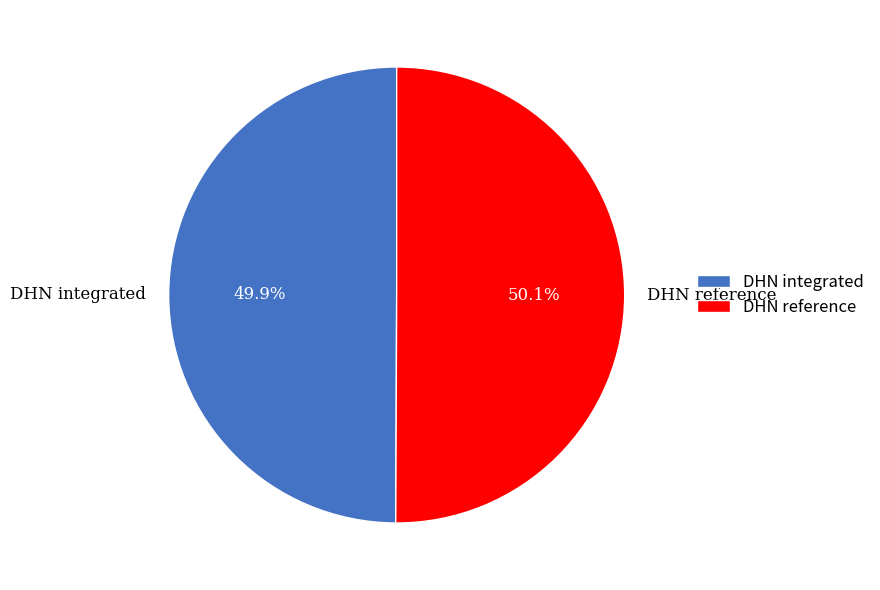

Is there any slice that represents more than half of the pie?

Yes